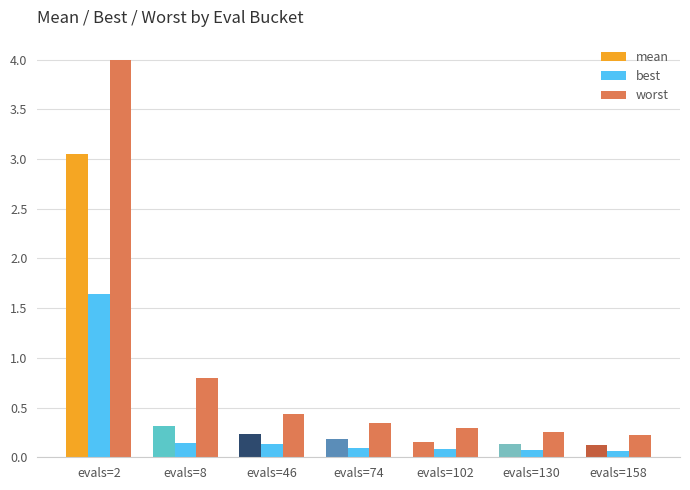

What is the spread (max minus min) of values at evals=102?

0.2